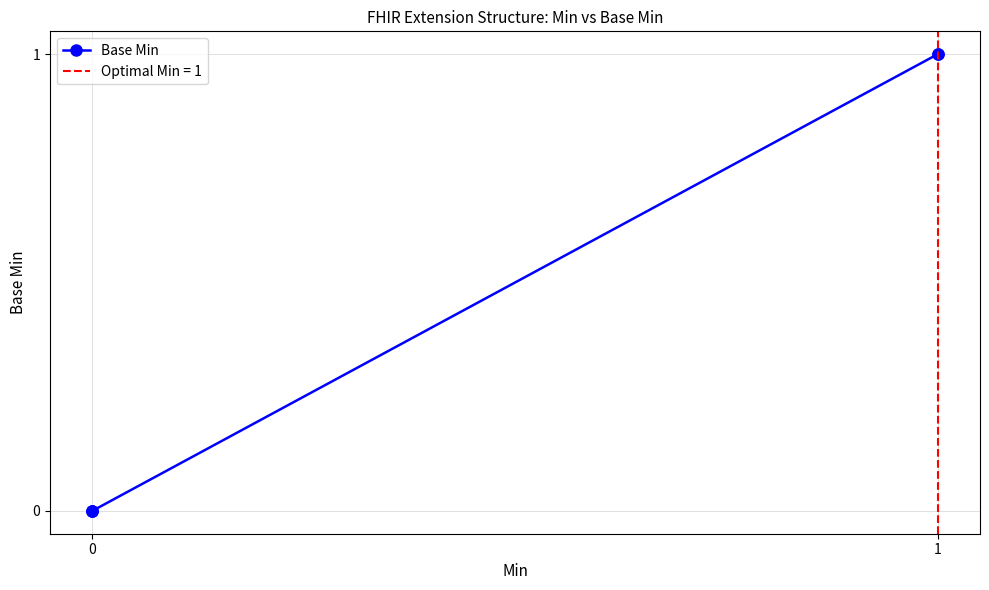

The chart shows a value of 0 at 0. True or false?

False